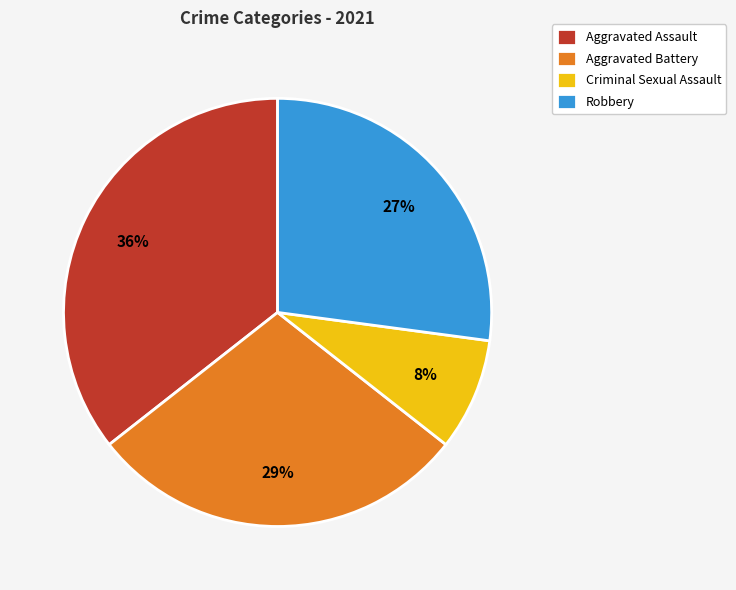

Is there any slice that represents more than half of the pie?

No